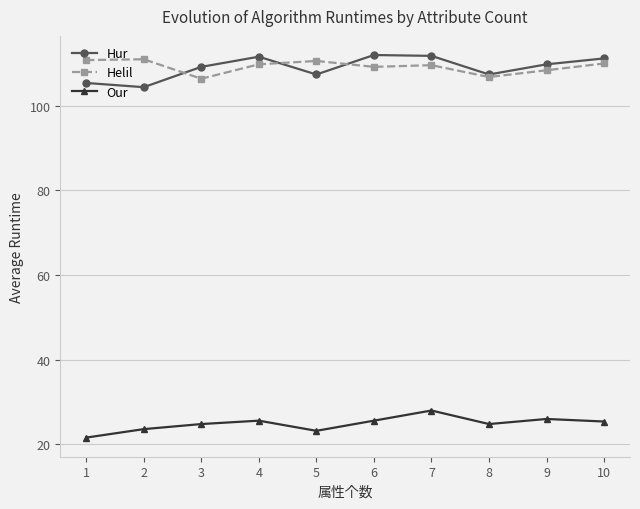

Is the value of Helil at 7 greater than the value of Our at 3?

Yes